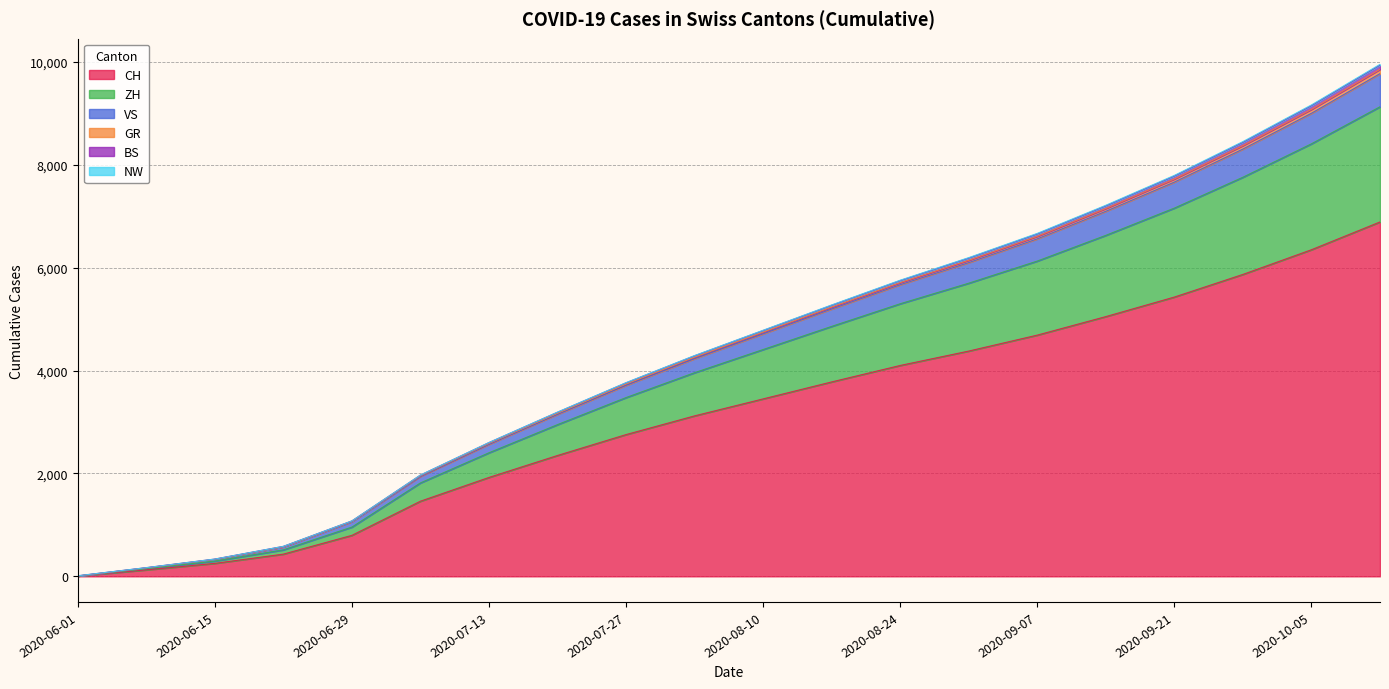

Does the chart have visible grid lines?

Yes